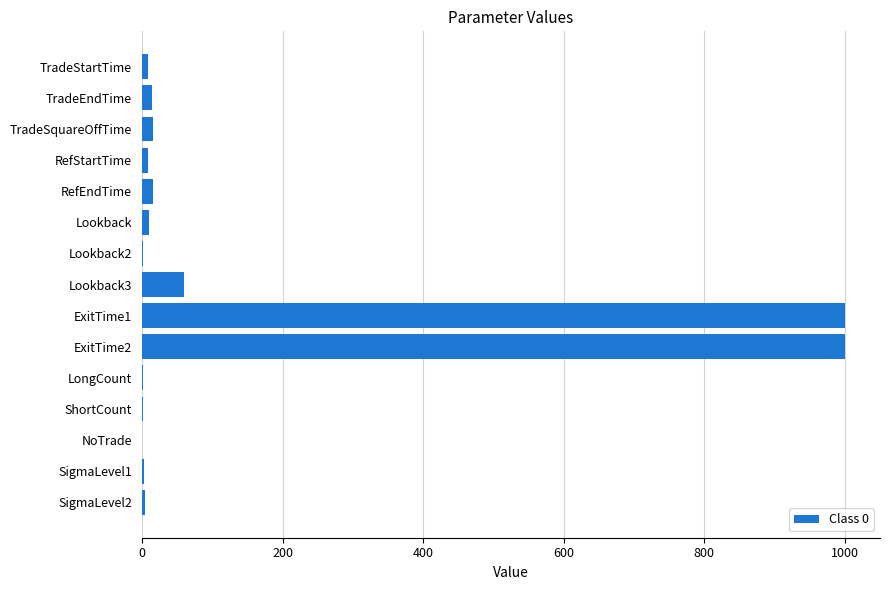

Where is the data nearest to the value 500?

Lookback3